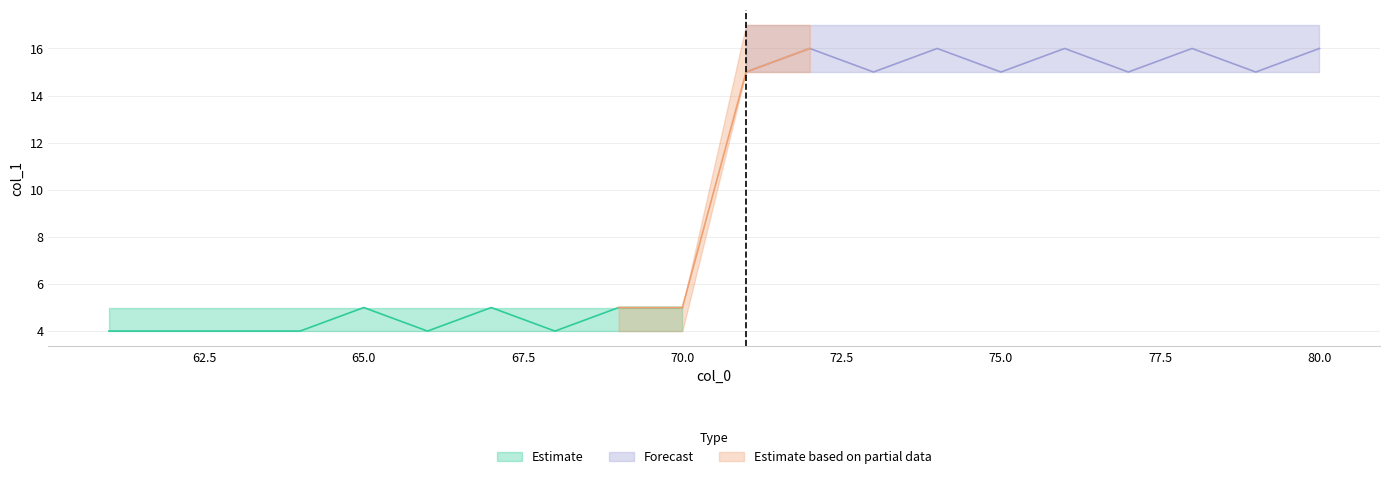

True or false: low and mid intersect in this chart.

False